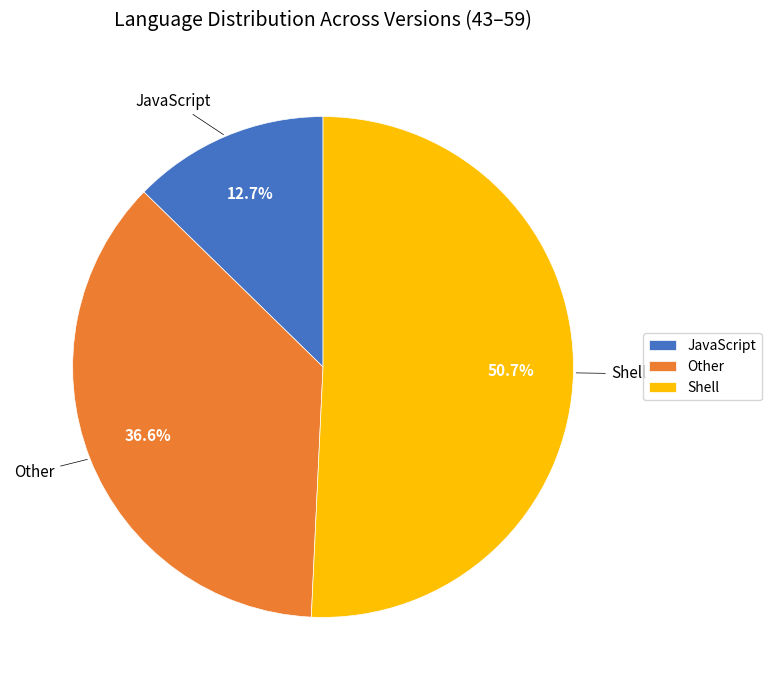

How much of the chart is everything except JavaScript?

87.3%